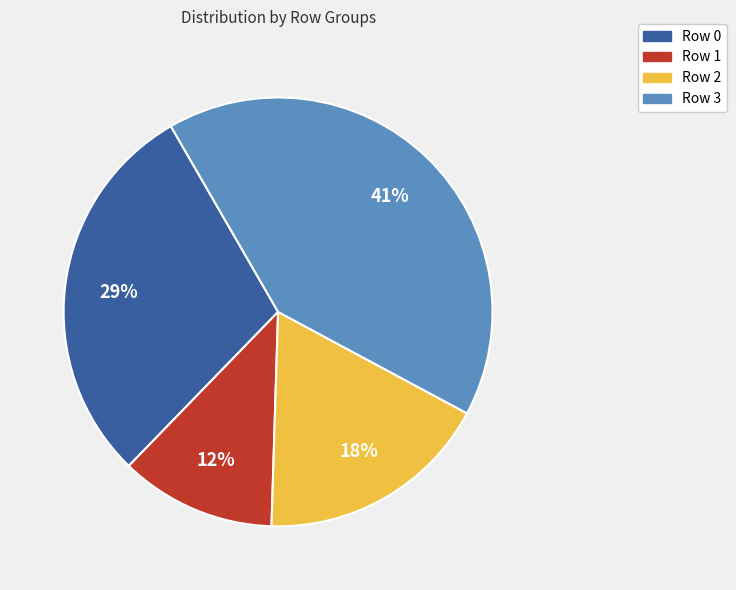

Which slice is the smallest?

Row 1